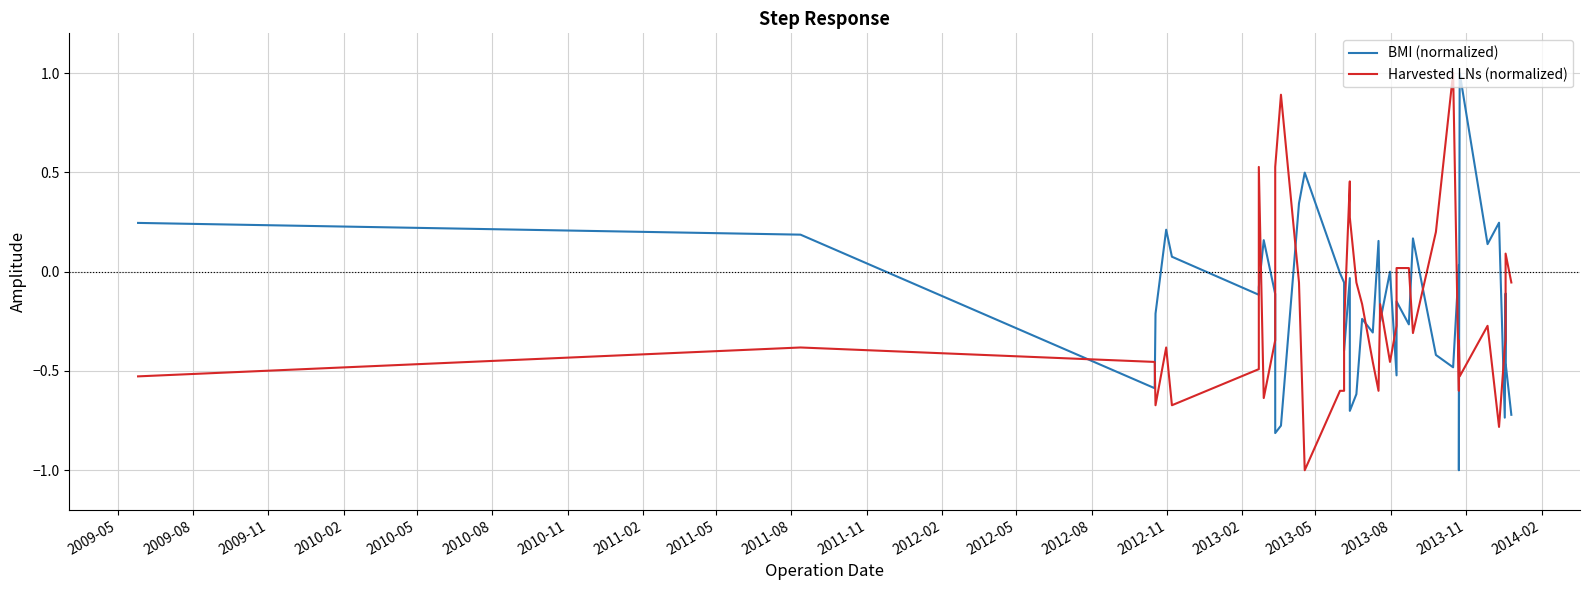

Read the Harvested LNs (normalized) value at 2009-11.

-0.5